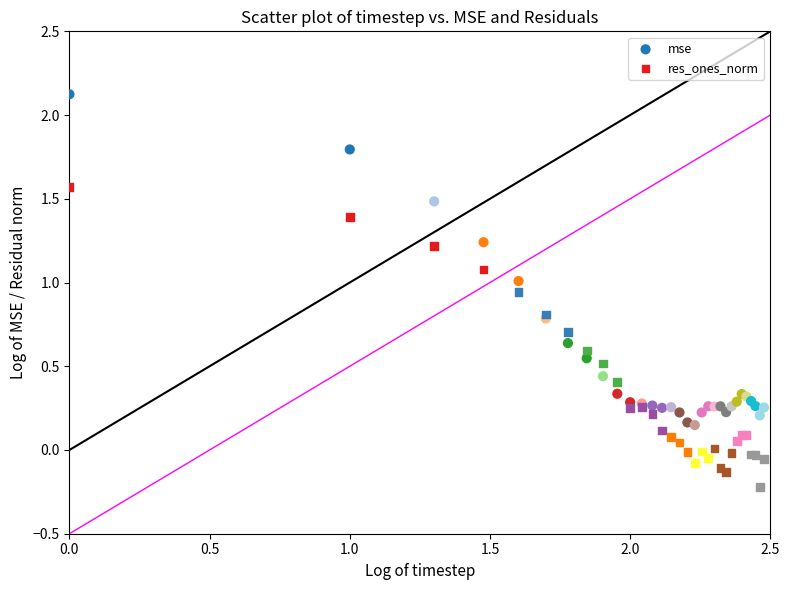

Which series contains the highest Y value?

mse